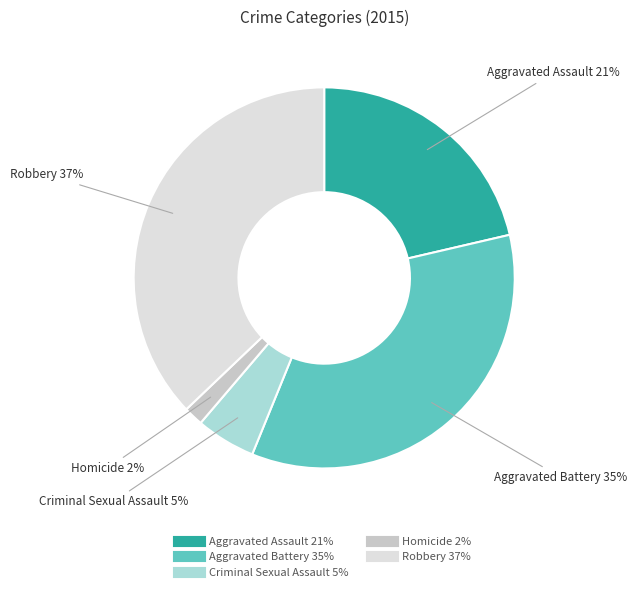

Which slice is the smallest?

Homicide